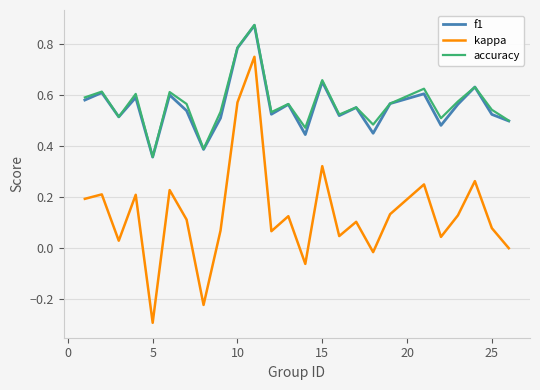

True or false: kappa has more than 0 points higher than both neighbors.

True